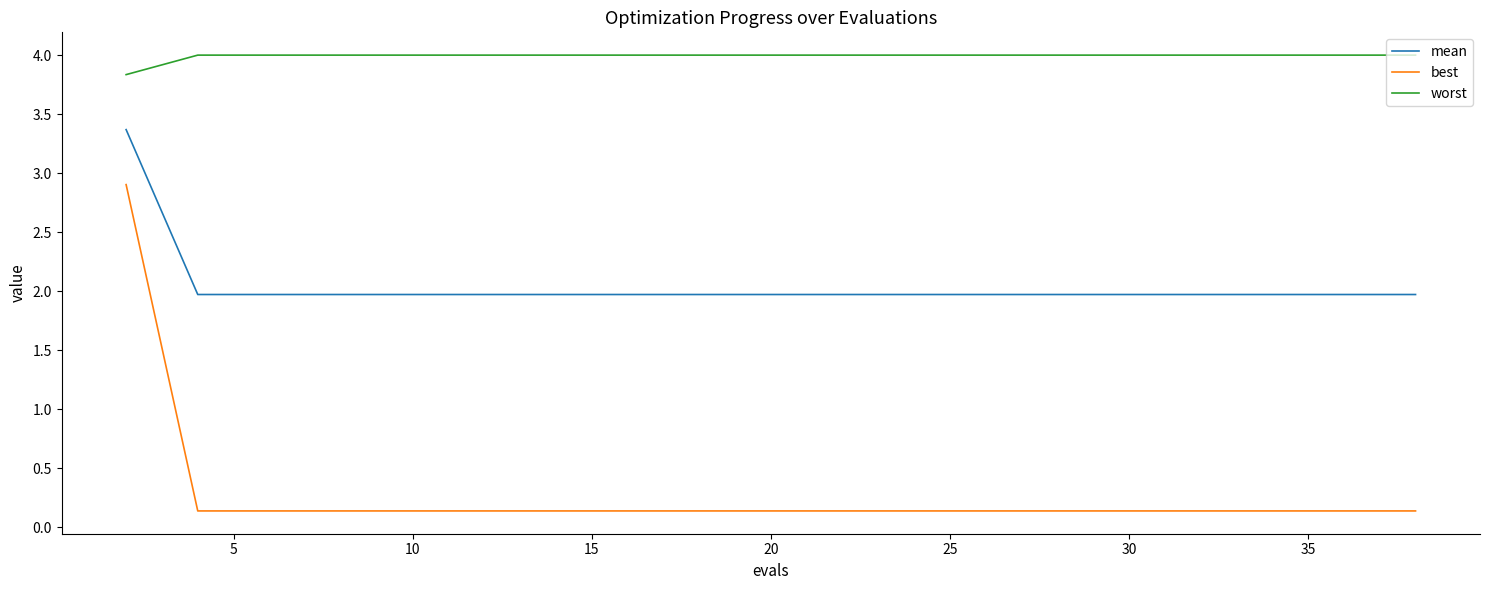

What is the maximum value shown in the chart?

4.0